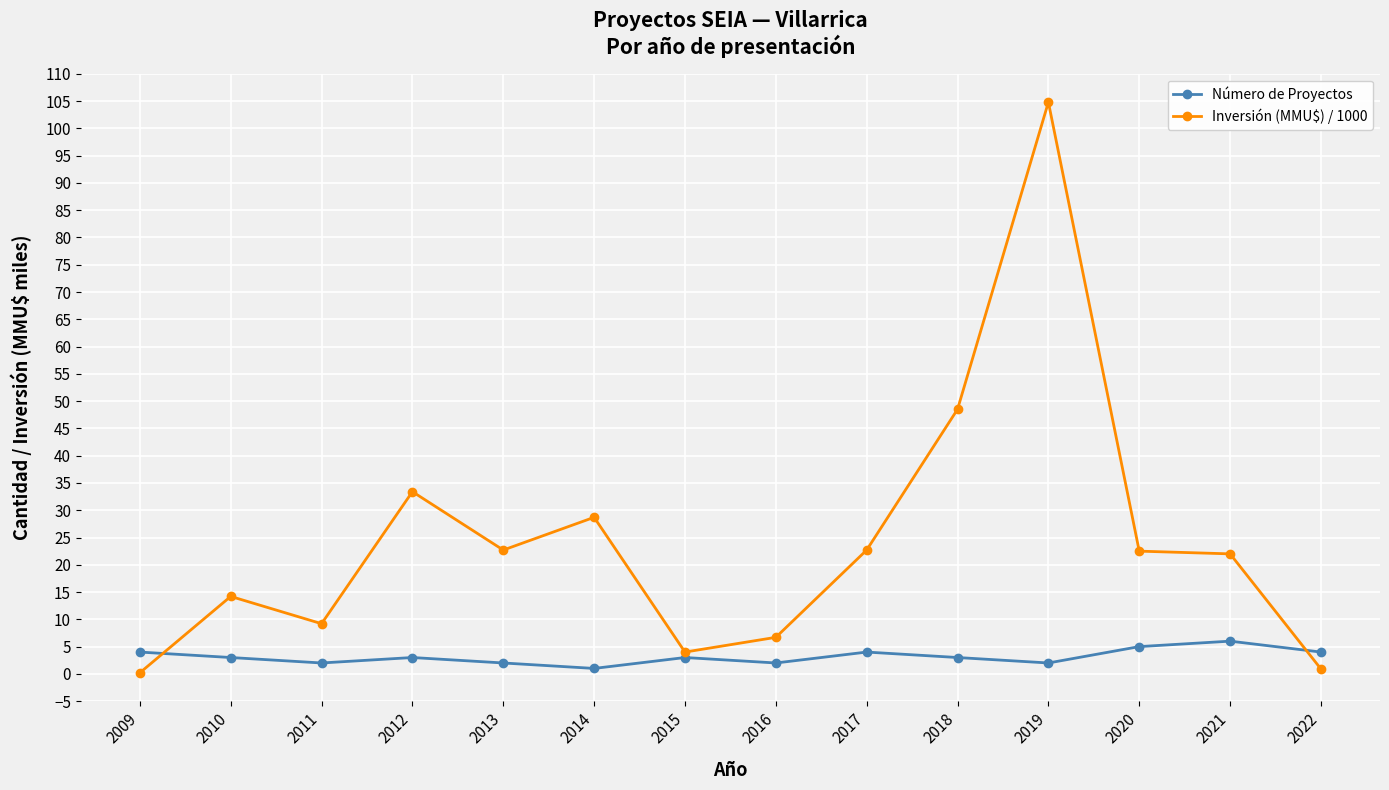

List the series in order of their overall mean, lowest first.

Número de Proyectos, Inversión (MMU$) / 1000